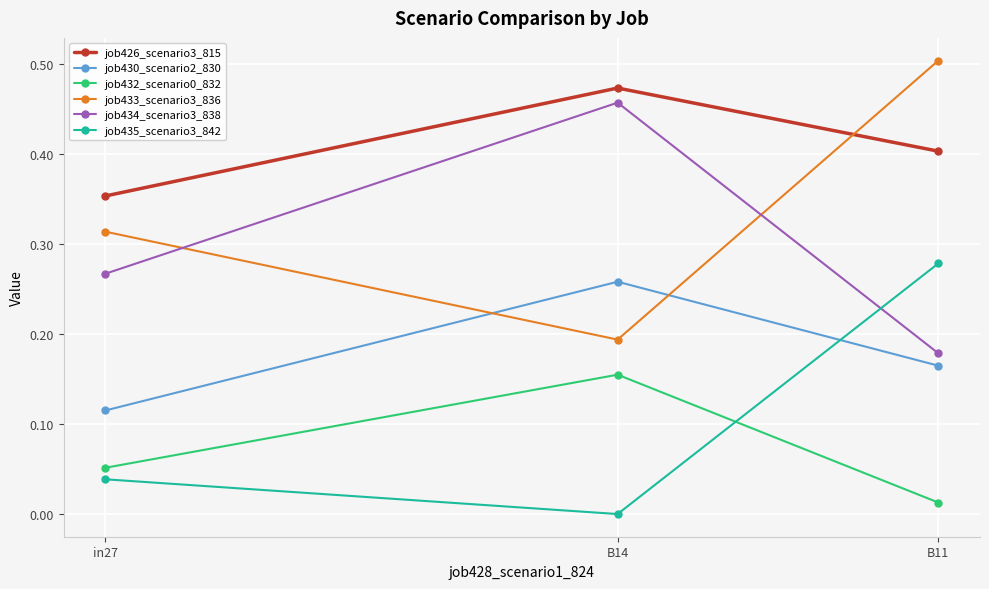

What is the sum of all job426_scenario3_815 values?

1.2